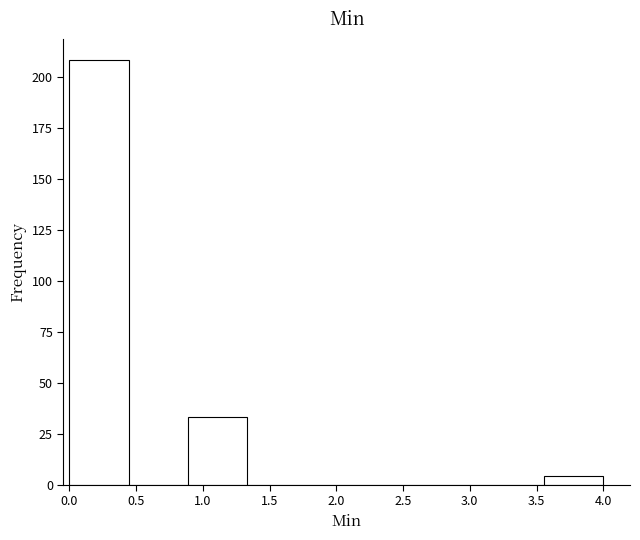

Reading left to right, transcribe this chart: for each bar, give the range it covers on the x-axis and its height. Neither the bar edges nor the heights are printed on the chart, so give them approximately, as read against the axes.

0.00 to 0.45: 210
0.45 to 0.90: 0
0.90 to 1.35: 35
1.35 to 1.80: 0
1.80 to 2.20: 0
2.20 to 2.65: 0
2.65 to 3.10: 0
3.10 to 3.55: 0
3.55 to 4.00: under 5